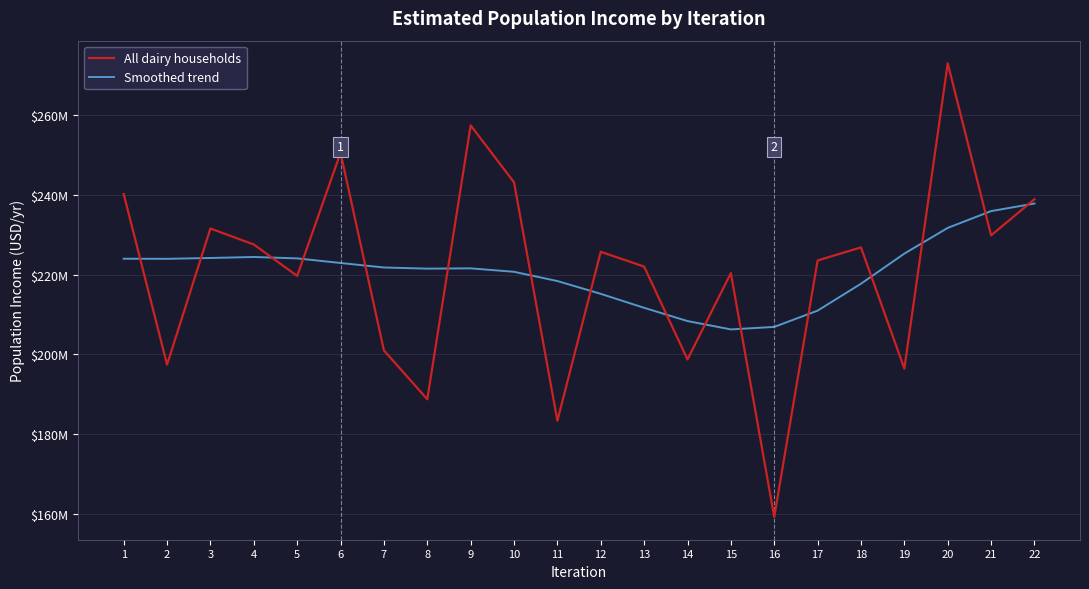

Which has a higher value, 1 or 2?

1